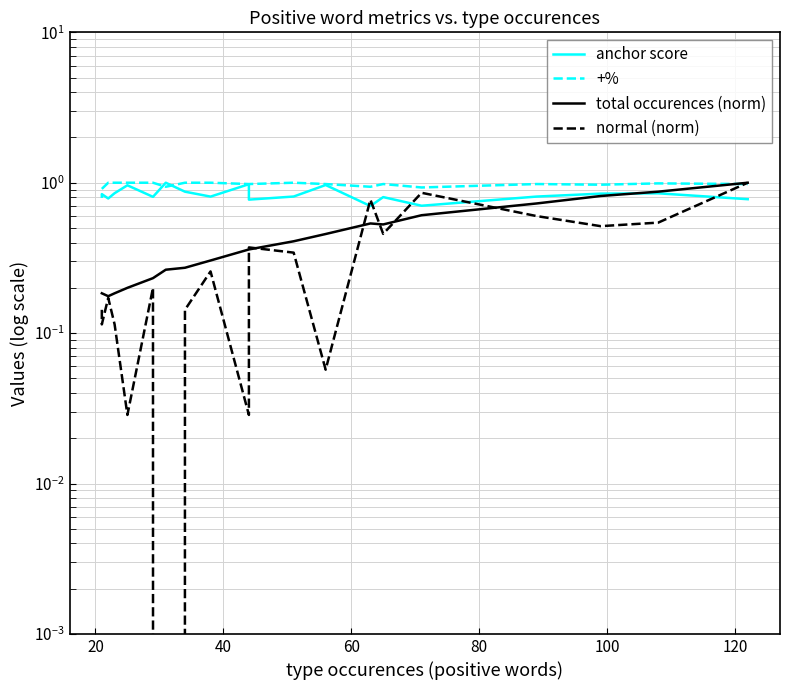

Which series has the largest total across all categories?

+%